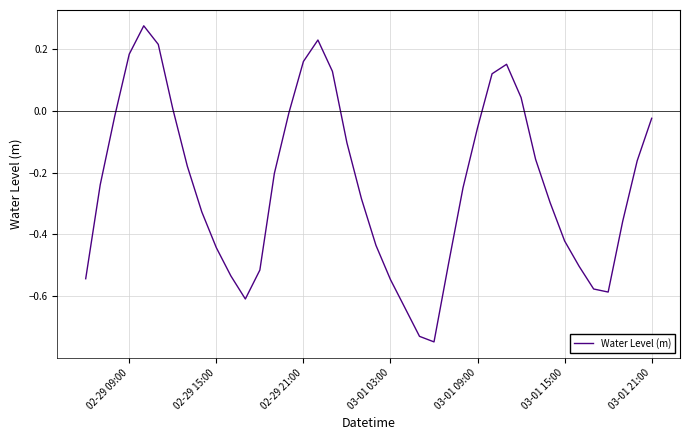

What is the difference between the maximum and minimum values?

1.0